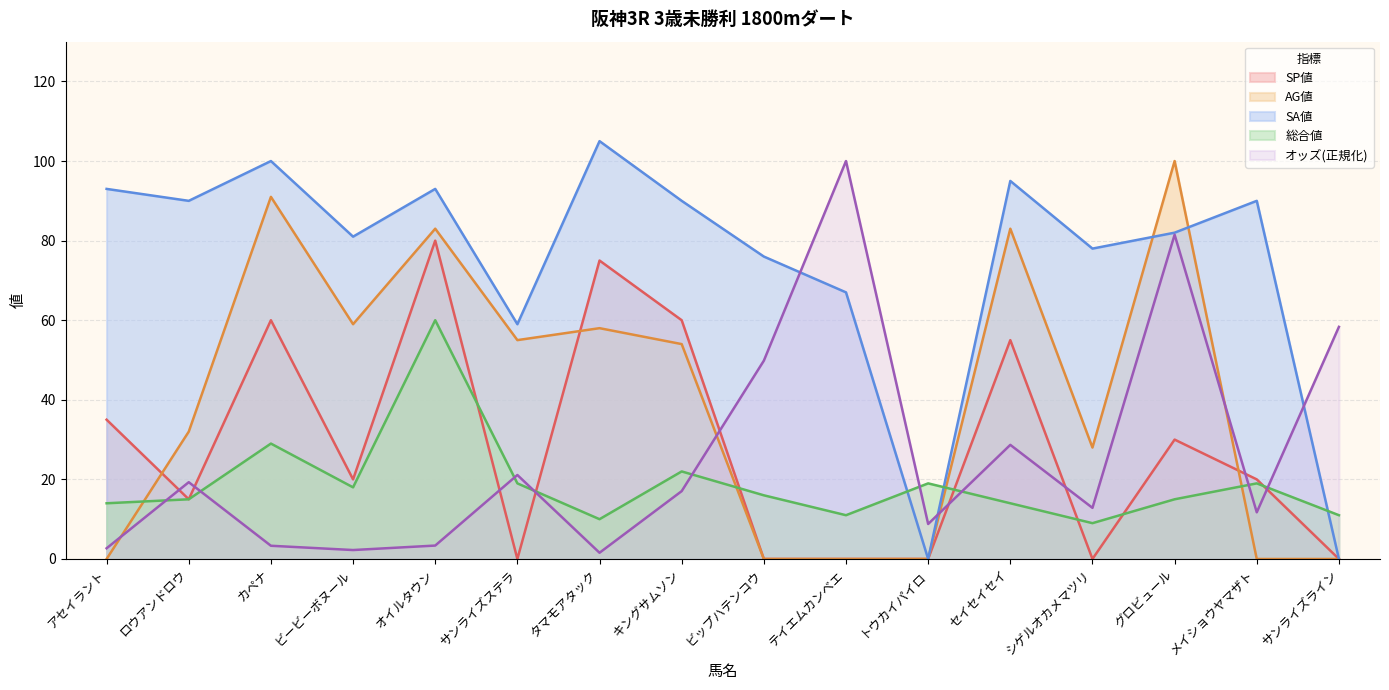

Rank the categories by SP値 value from lowest to highest.

サンライズステラ, ビップハテンコウ, テイエムカンベエ, トウカイパイロ, シゲルオカメマツリ, サンライズライン, ロウアンドロウ, ビービーボヌール, メイショウヤマザト, グロビュール, アセイラント, セイセイセイ, カペナ, キングサムソン, タマモアタック, オイルタウン